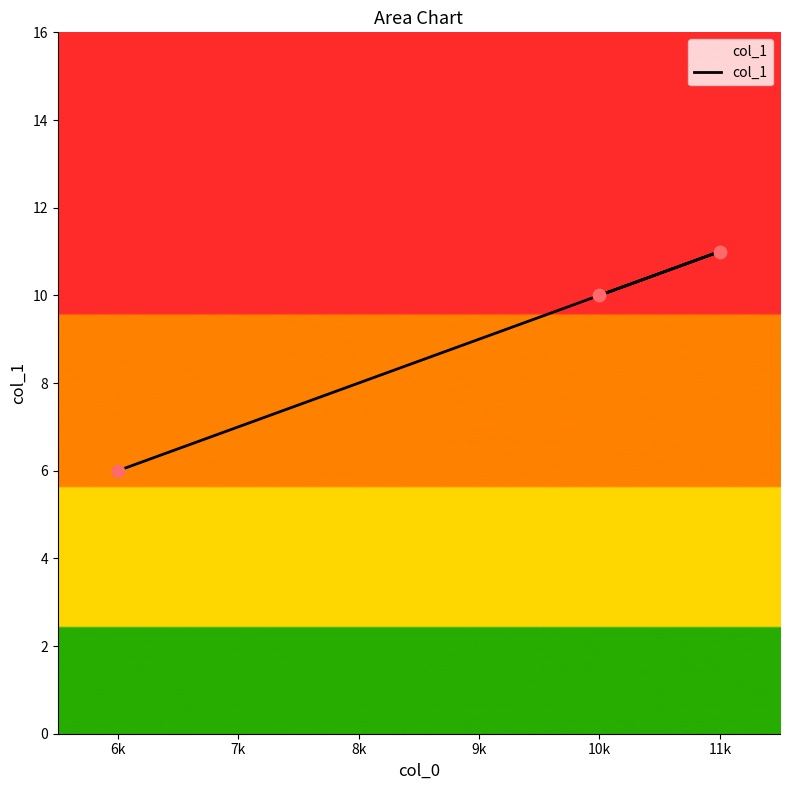

Which has a higher value, 11k or 6k?

11k